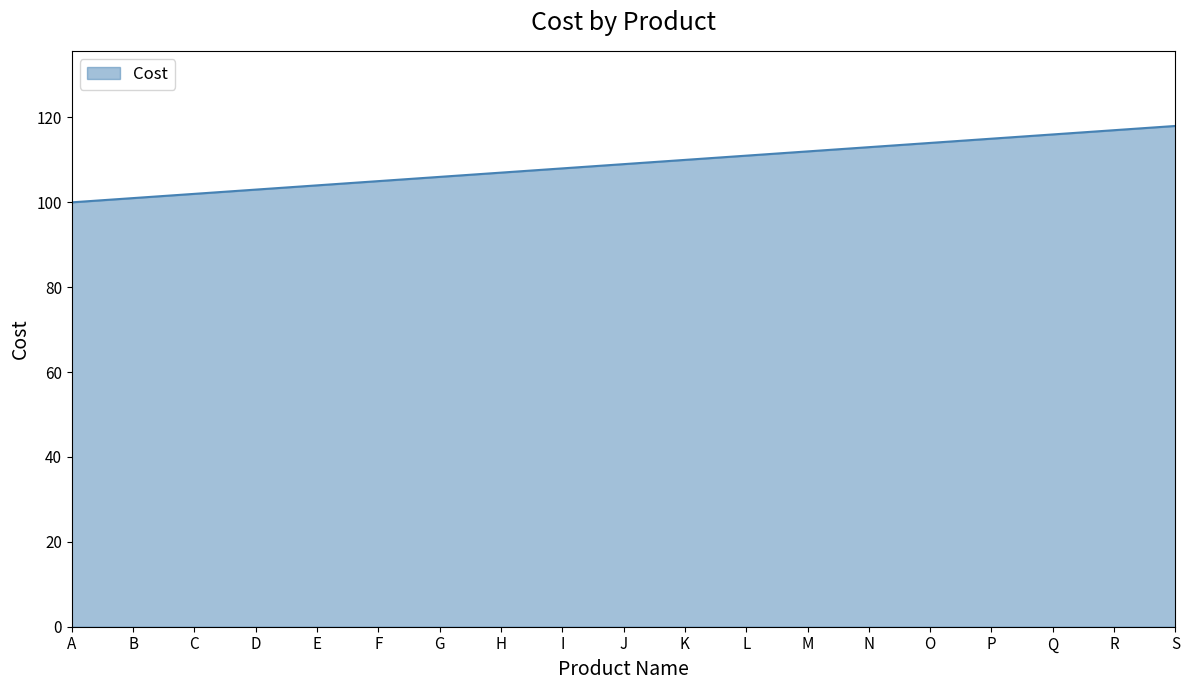

How many distinct data groups are displayed?

1